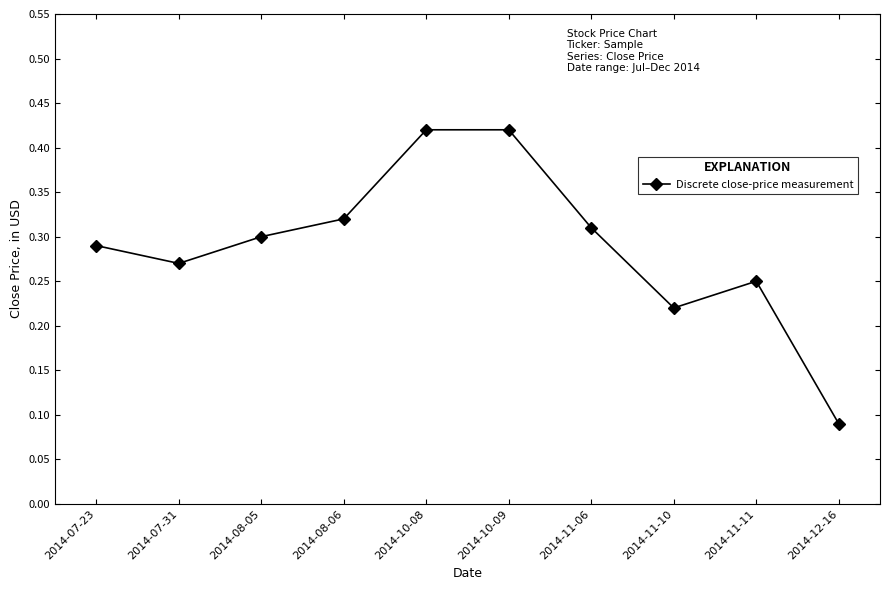

What is the sum of all values?

2.9